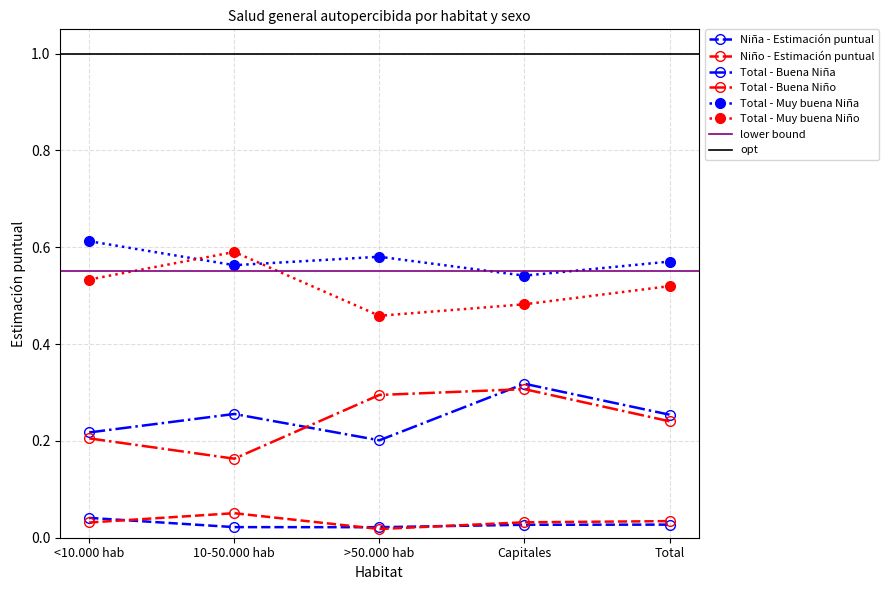

True or false: Total - Buena Niña and Total - Muy buena Niño cross at least once.

False